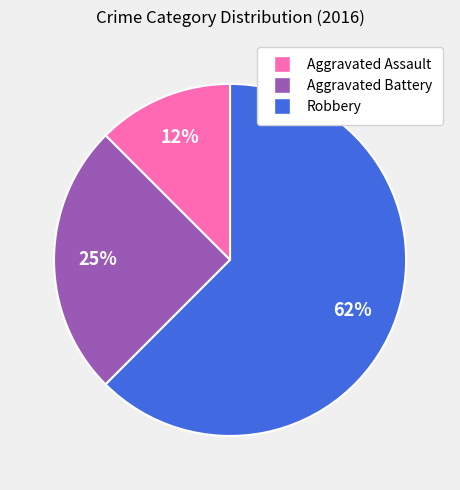

The Aggravated Assault slice represents 5% of the pie. True or false?

False